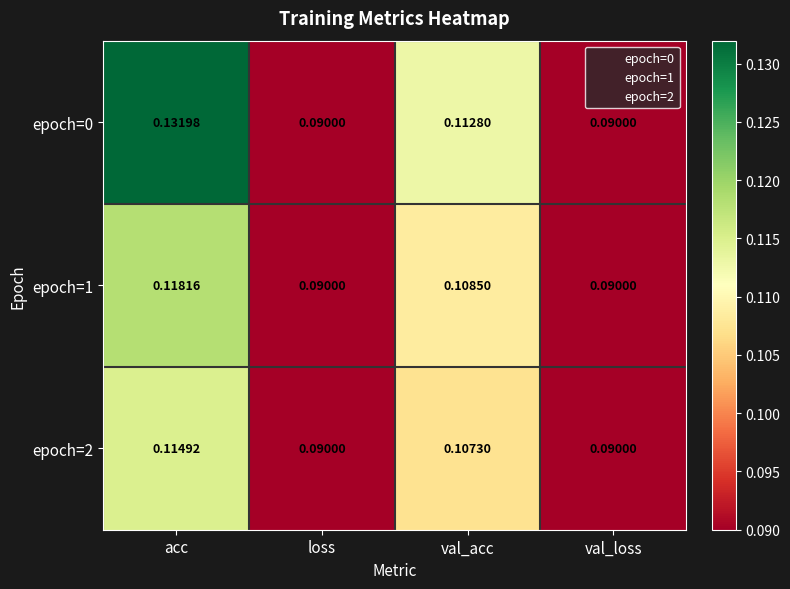

Rank the series by their maximum value, from lowest to highest.

epoch=2, epoch=1, epoch=0